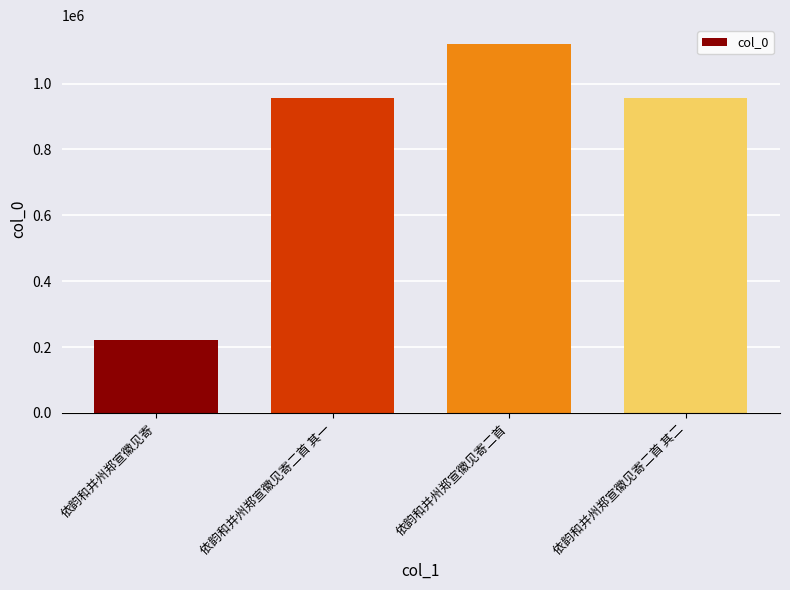

What is the label of the 1st bar from the right?

依韵和并州郑宣徽见寄二首 其二